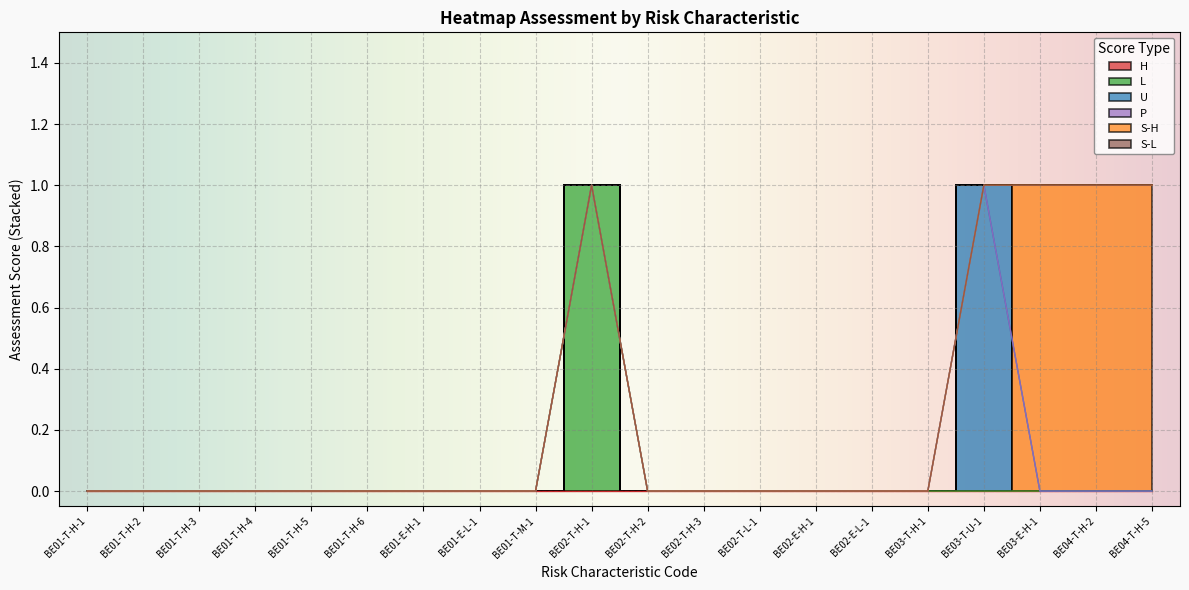

Rank the series by their maximum value, from lowest to highest.

H, P, S-L, L, U, S-H